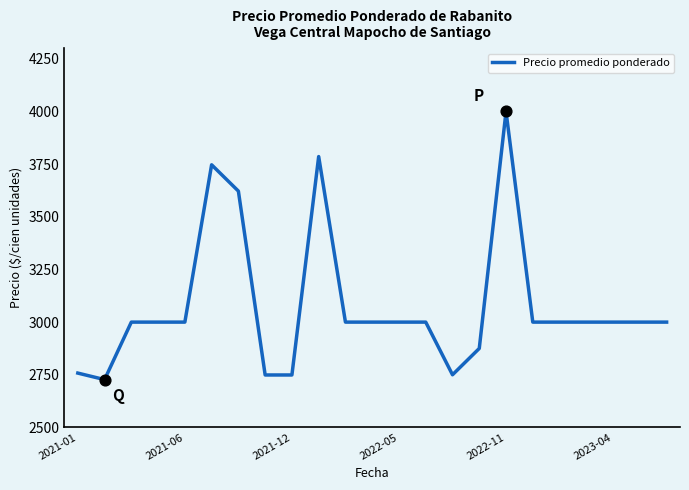

What is the minimum value shown in the chart?

2727